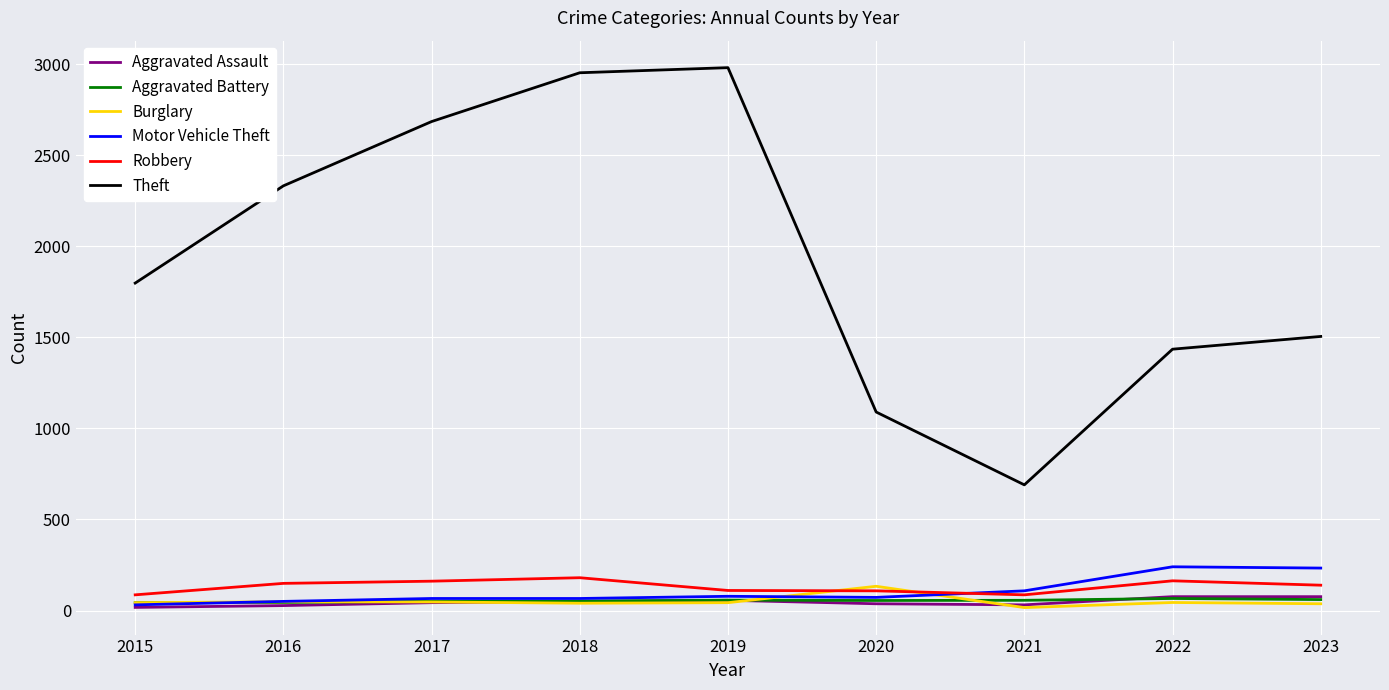

Which series has the largest total across all categories?

Theft